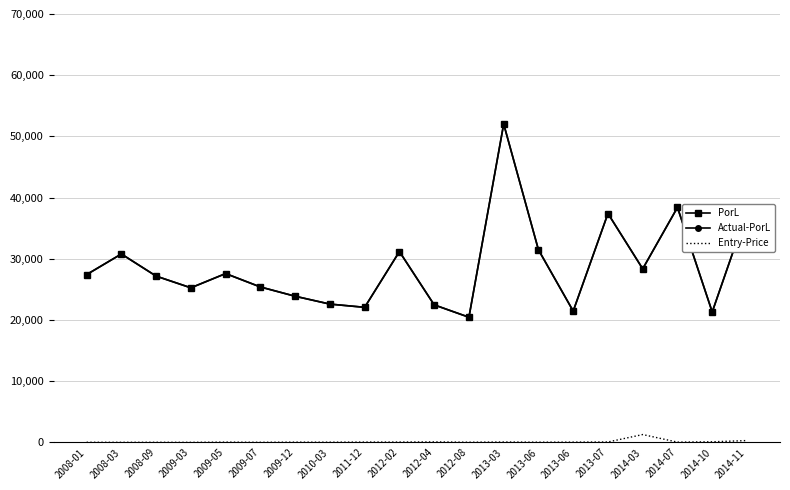

Reading left to right, extract all data points from this chart.

PorL: 2008-01=27420.6	2008-03=30790.5	2008-09=27176.2	2009-03=25262.6	2009-05=27590.0	2009-07=25401.2	2009-12=23884.8	2010-03=22601.4	2011-12=22075.8	2012-02=31186.4	2012-04=22476.7	2012-08=20457.3	2013-03=52026.0	2013-06=31475.3	2013-06=21459.8	2013-07=37401.8	2014-03=28363.2	2014-07=38398.1	2014-10=21312.7	2014-11=37718.6
Actual-PorL: 2008-01=27420.6	2008-03=30790.5	2008-09=27176.2	2009-03=25262.6	2009-05=27590.0	2009-07=25401.2	2009-12=23884.8	2010-03=22601.4	2011-12=22075.8	2012-02=31186.4	2012-04=22476.7	2012-08=20457.3	2013-03=52026.0	2013-06=31475.3	2013-06=21459.8	2013-07=37401.8	2014-03=28363.2	2014-07=38398.1	2014-10=21312.7	2014-11=37718.6
Entry-Price: 2008-01=25.5	2008-03=18.4	2008-09=24.0	2009-03=13.4	2009-05=50.1	2009-07=20.0	2009-12=45.6	2010-03=39.1	2011-12=56.0	2012-02=60.8	2012-04=85.6	2012-08=33.5	2013-03=69.4	2013-06=38.6	2013-06=49.6	2013-07=74.6	2014-03=1286.7	2014-07=49.2	2014-10=103.3	2014-11=308.2